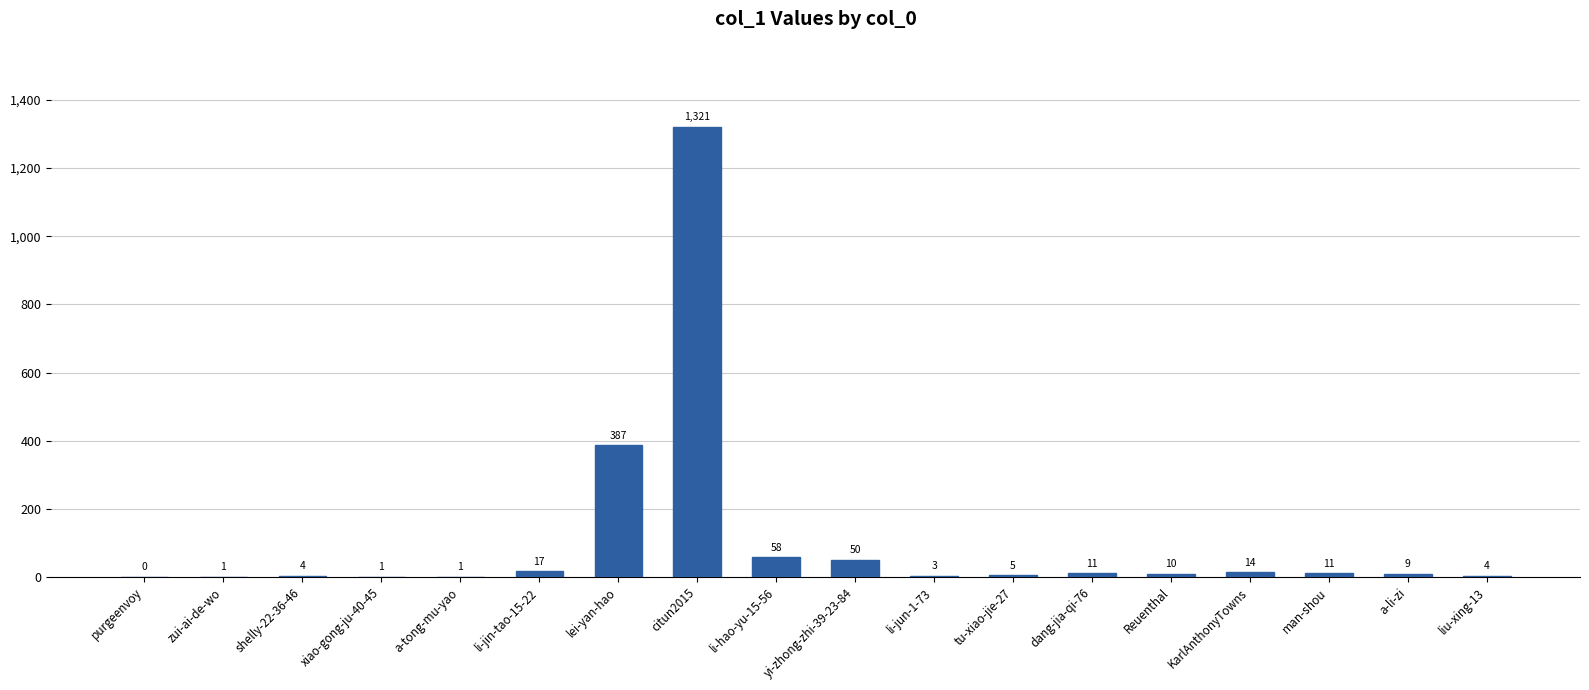

At which category does the chart reach its peak across all series?

citun2015